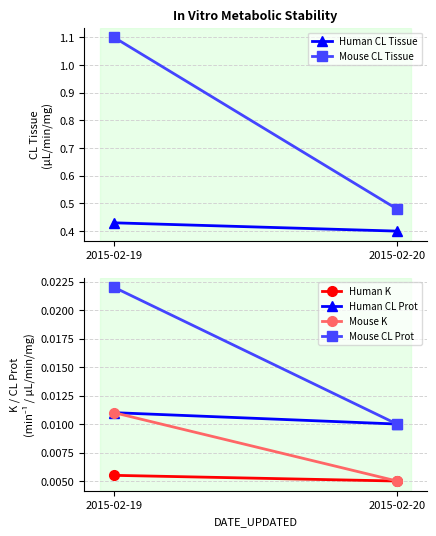

At 2015-02-19, list the series in order from largest to smallest.

Mouse CL Tissue, Human CL Tissue, Mouse CL Prot, Human CL Prot, Mouse K, Human K